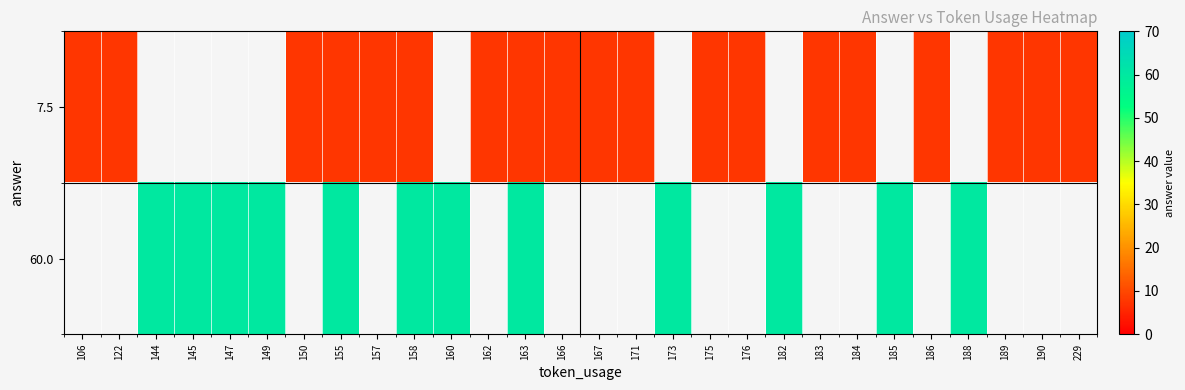

At which category is the sum across all series the highest?

155